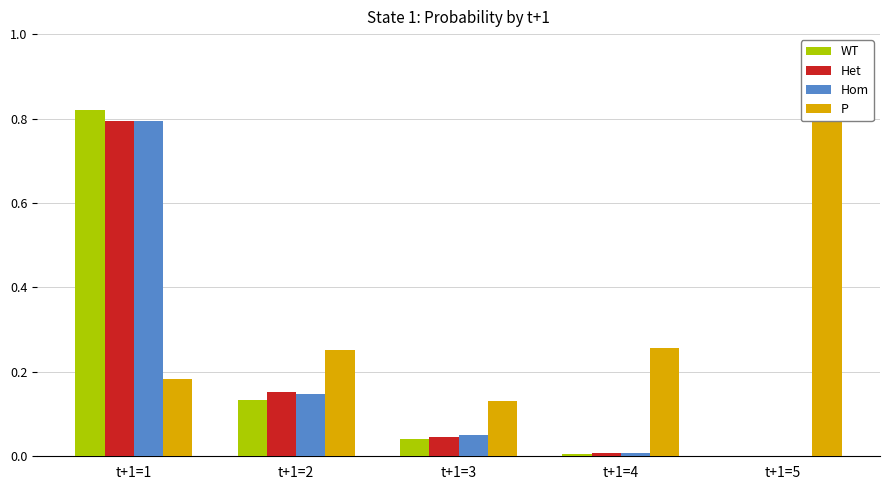

The value of Het at t+1=2 is 0.2. True or false?

True